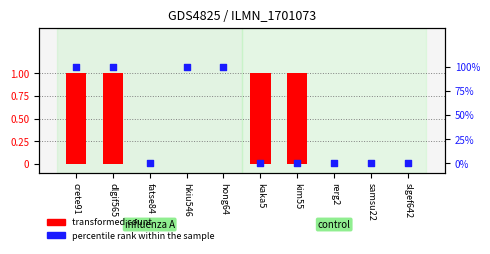

Is the value of 곤약떡볶이 at slgef642 greater than the value of 콩고기볶음 at hong64?

No